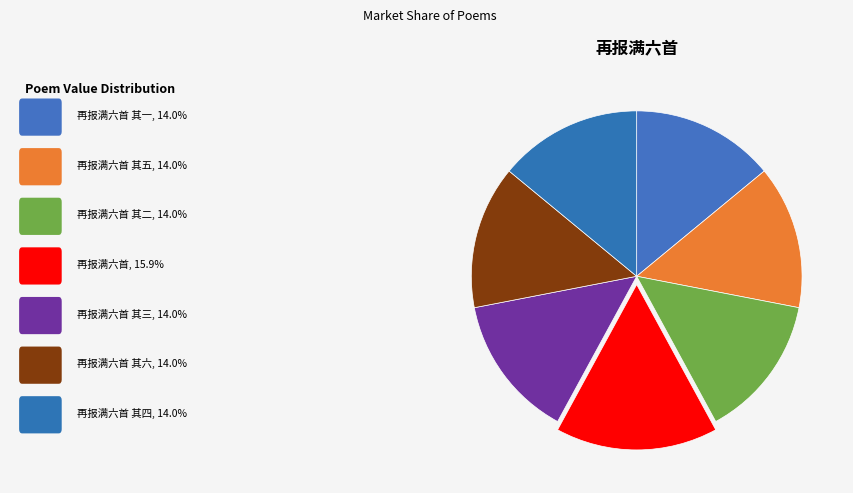

Rank the categories by value from highest to lowest.

再报满六首, 再报满六首 其六, 再报满六首 其五, 再报满六首 其四, 再报满六首 其三, 再报满六首 其二, 再报满六首 其一